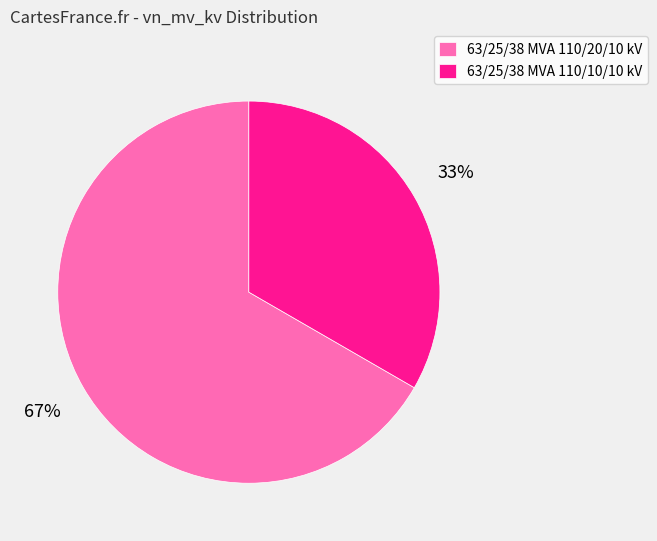

To the nearest percent, what is the combined percentage of 63/25/38 MVA 110/10/10 kV and 63/25/38 MVA 110/20/10 kV?

100%